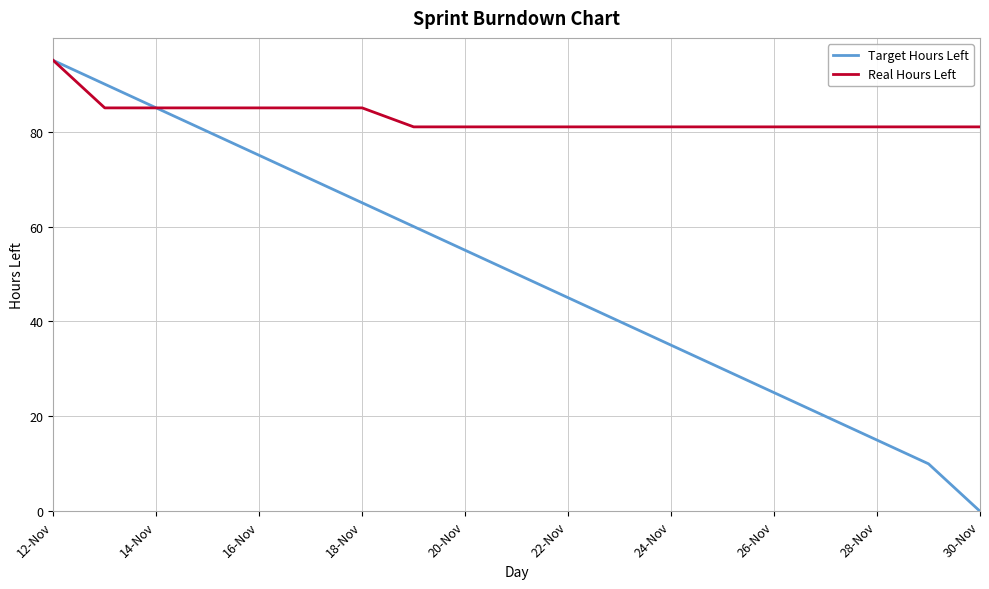

Reading left to right, what are all the values shown in this chart?

Target Hours Left: 95	90	85	80	75	70	65	60	55	50	45	40	35	30	25	20	15	10	0
Real Hours Left: 95	85	85	85	85	85	85	81	81	81	81	81	81	81	81	81	81	81	81